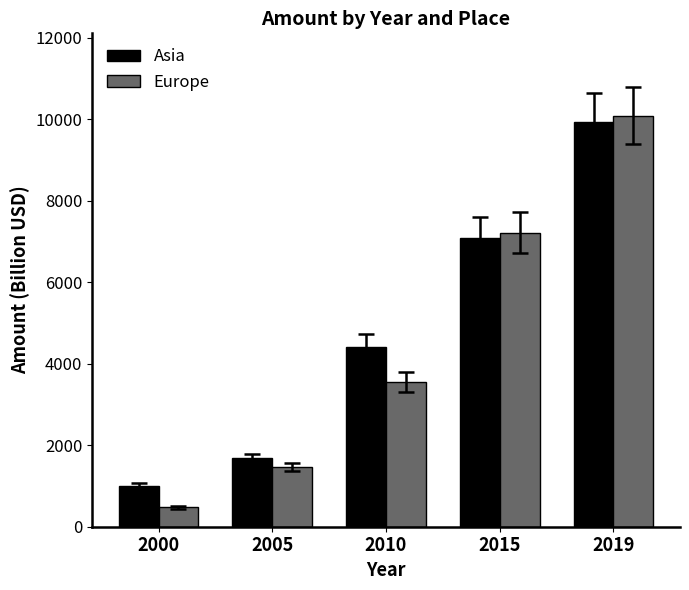

Is it true that Europe equals 1459.0 at 2005?

True